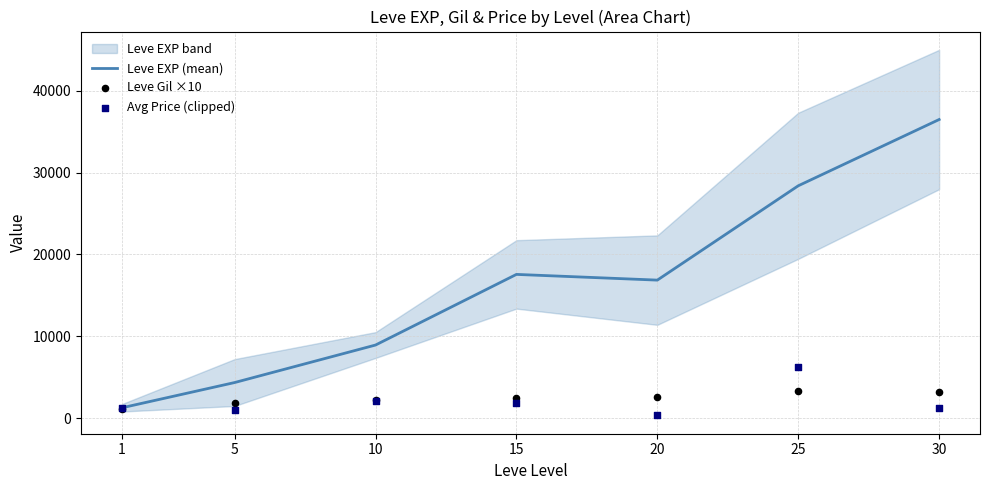

The value of Leve EXP (mean) at 25 is 28393.3. True or false?

True